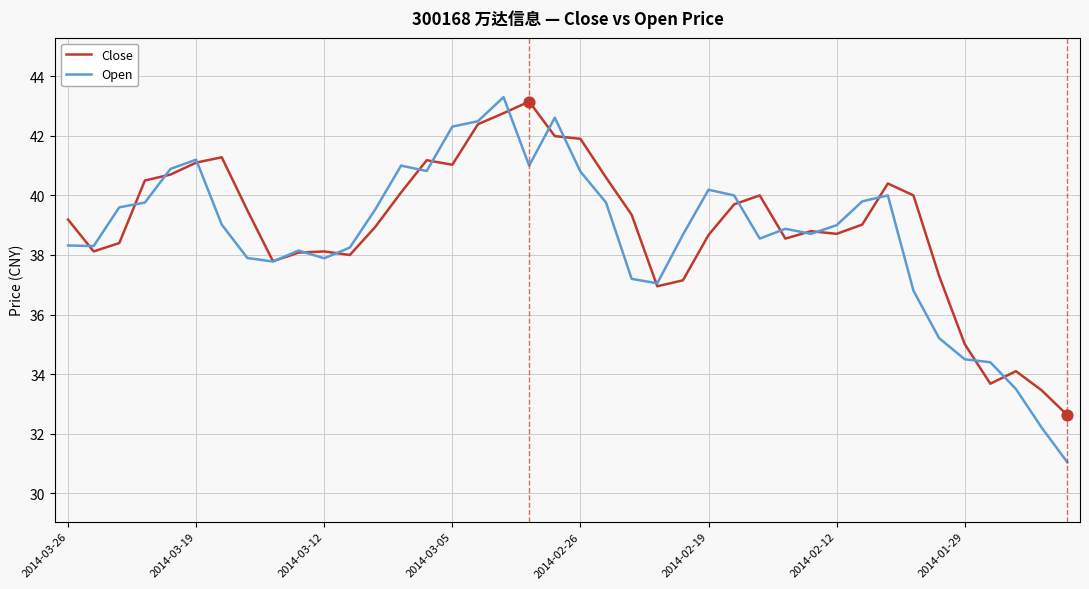

What is the greatest value displayed?

43.3